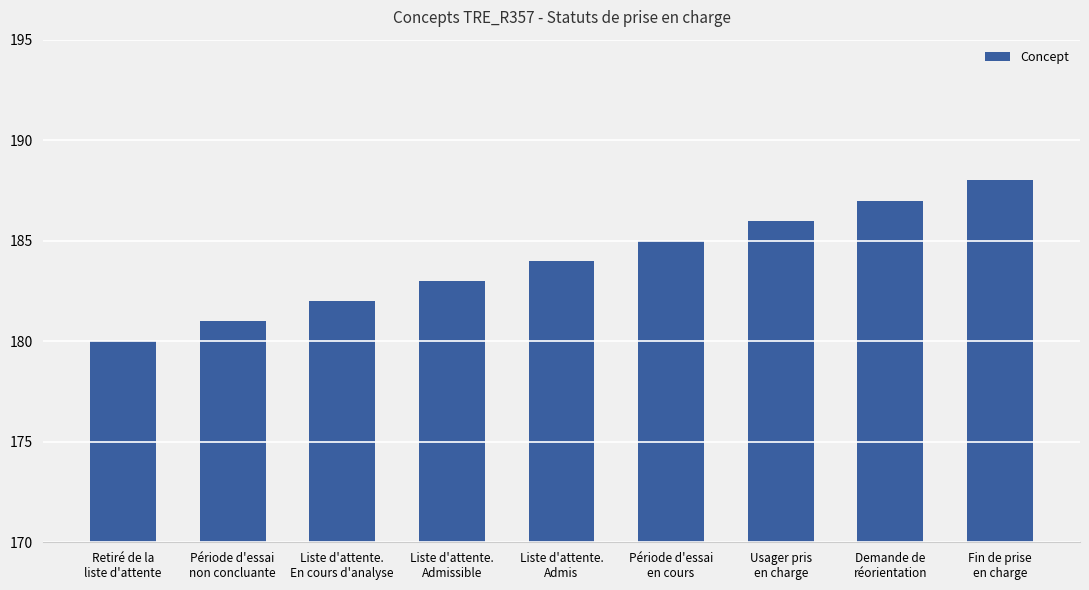

What is the sum of the values at Usager pris
en charge and Liste d'attente.
Admissible?

369